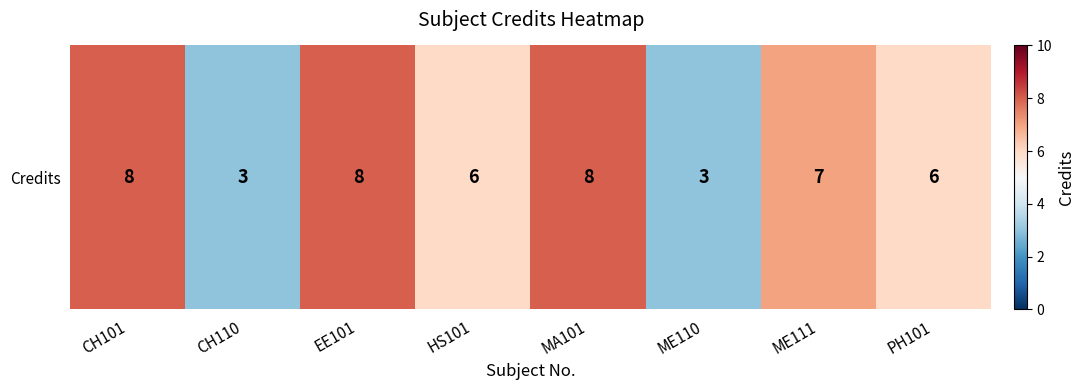

What is the difference between the values at EE101 and CH110?

5